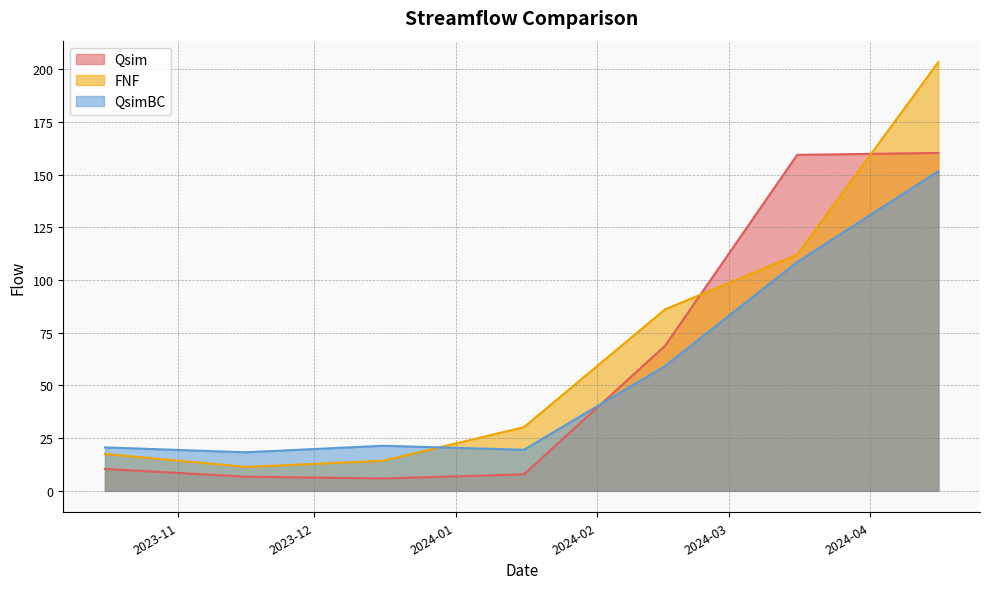

Which has a higher value, 2024-01-16 or 2024-03-16?

2024-03-16